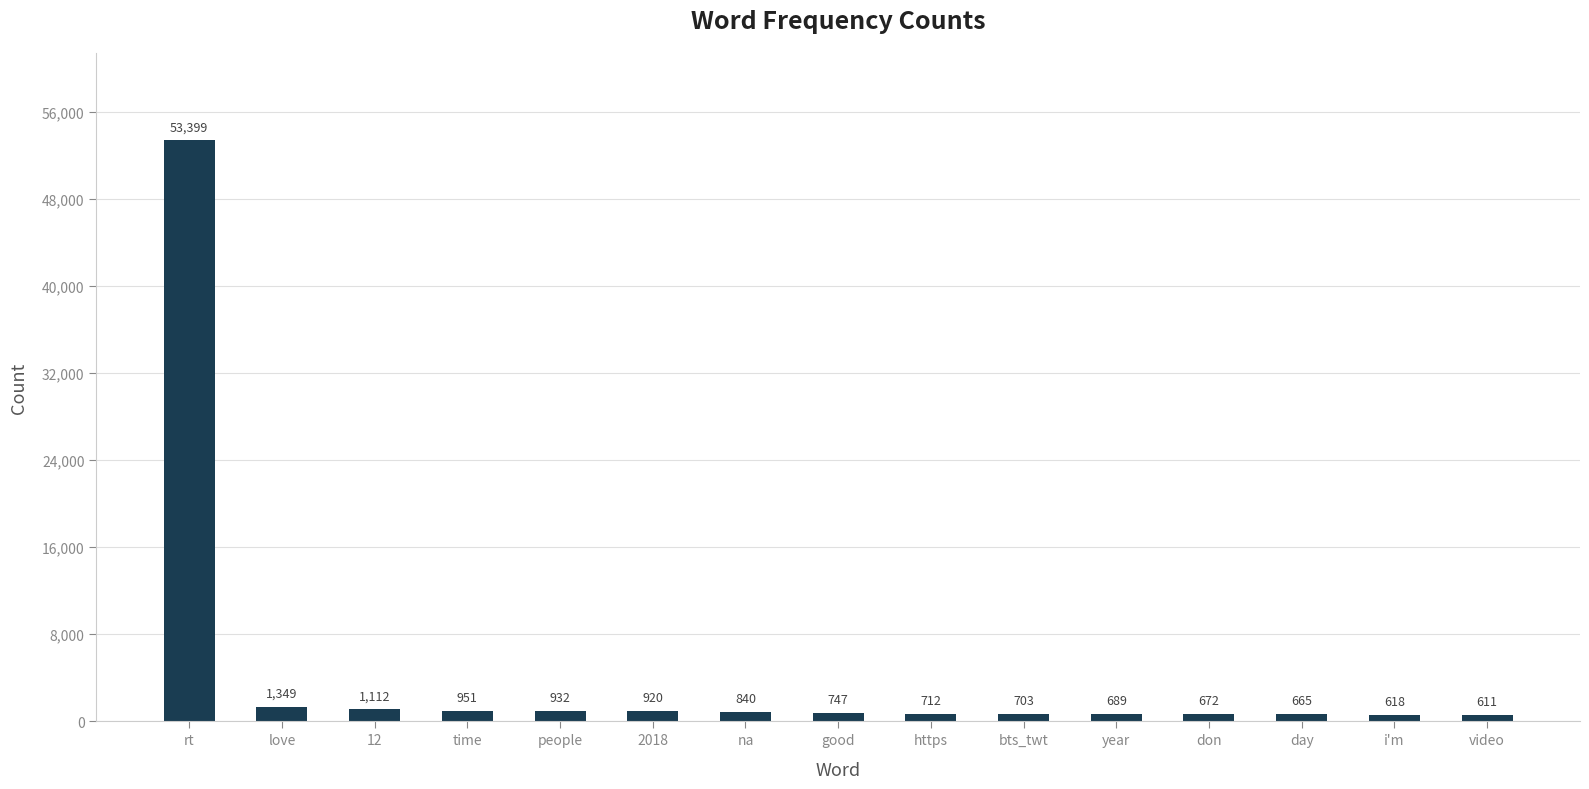

Rank the categories by value from highest to lowest.

rt, love, 12, time, people, 2018, na, good, https, bts_twt, year, don, day, i'm, video